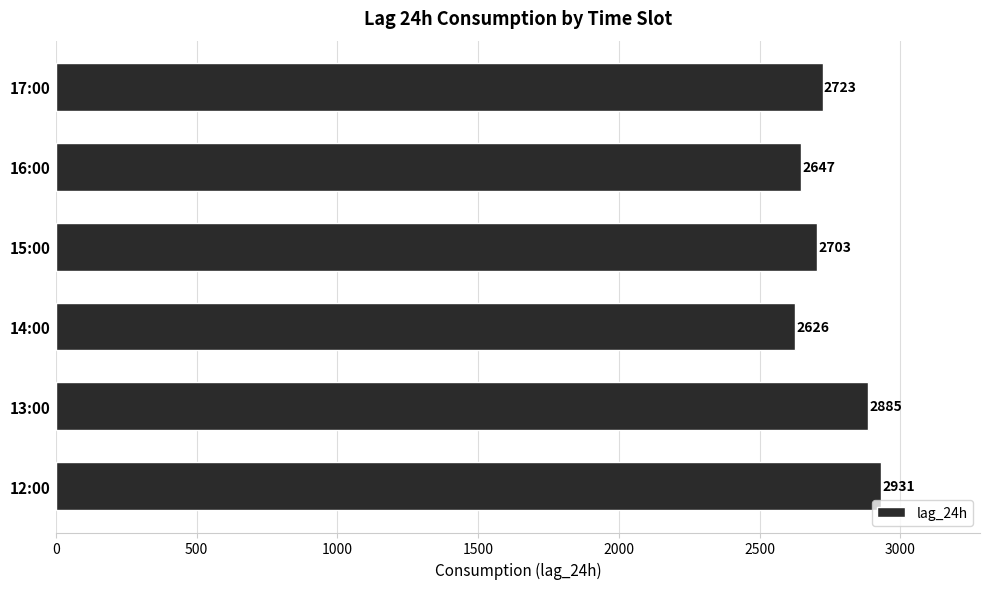

What is the average value?

2752.5